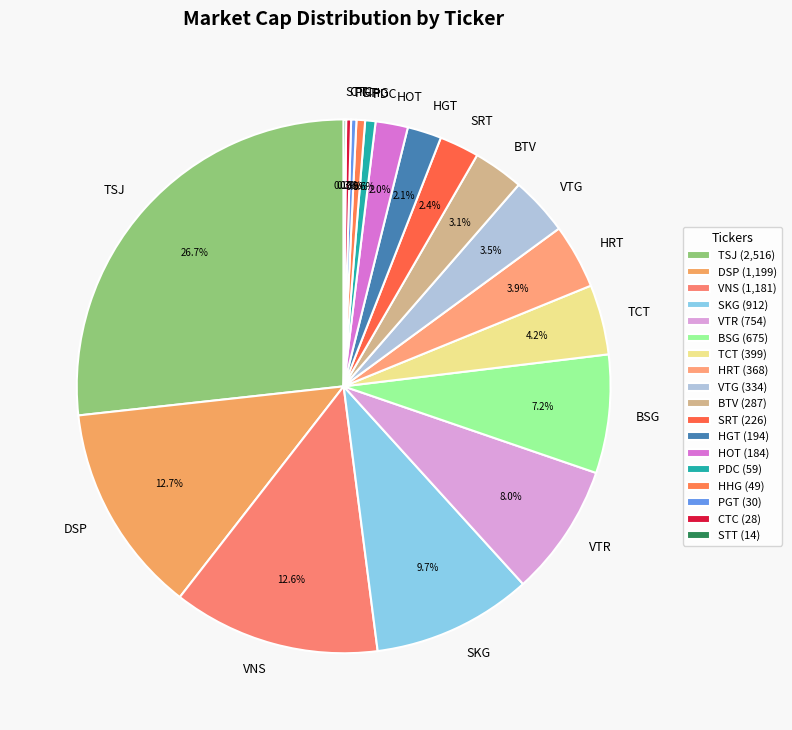

To the nearest percent, what is the combined percentage of SKG and BTV?

13%